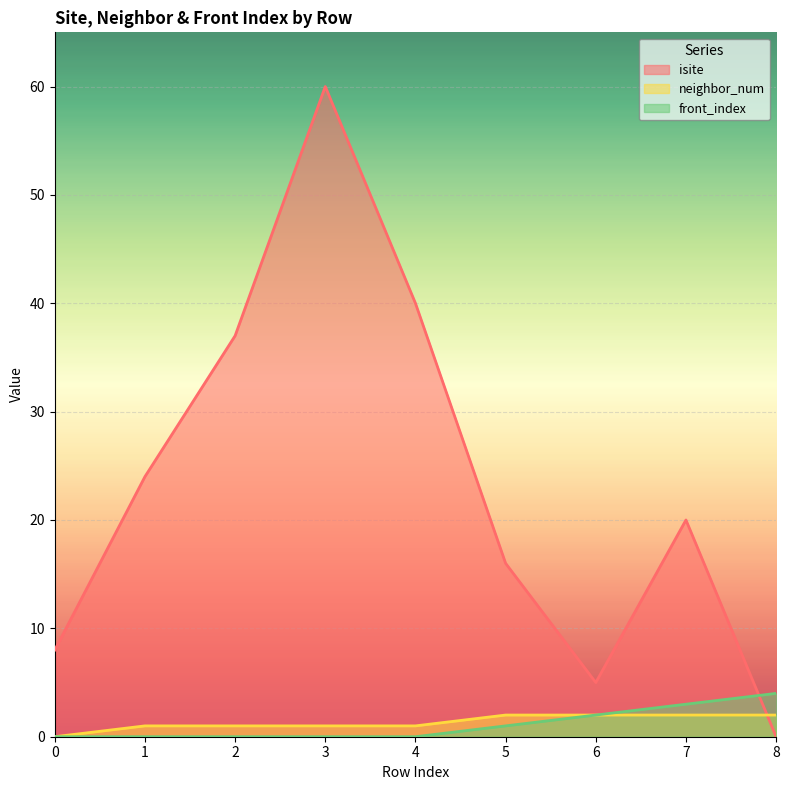

Between 7 and 0, which is larger?

7